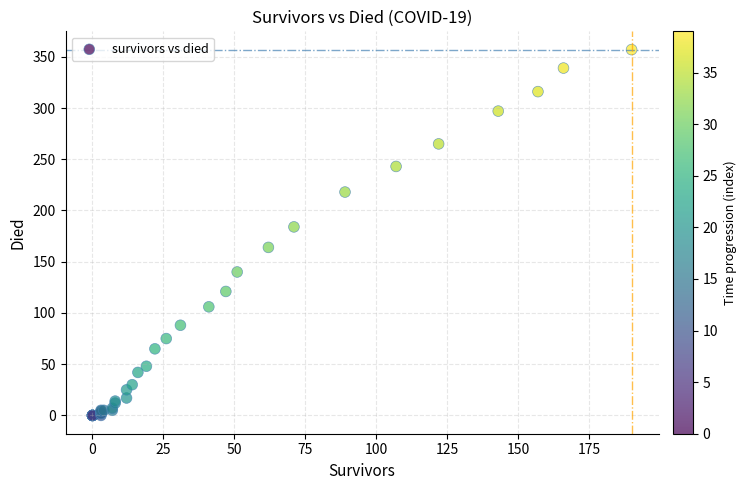

What Y value in the scatter plot is closest to 178?

184